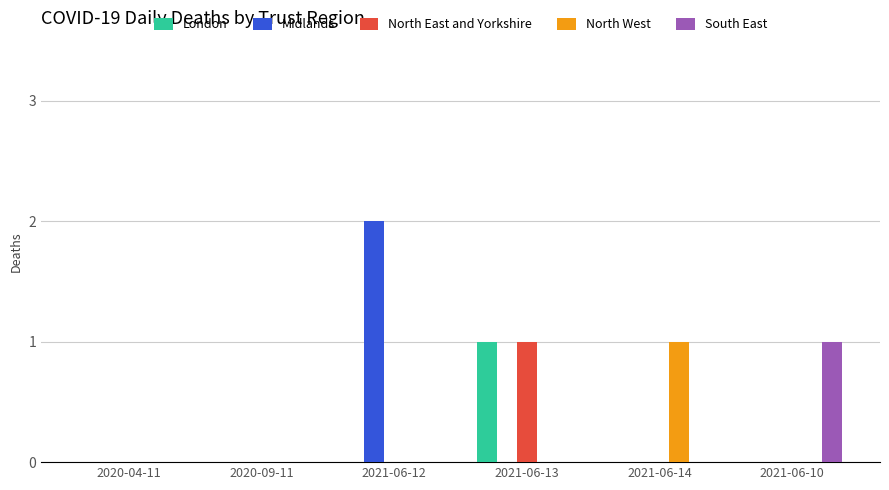

Reading left to right, what are all the values shown in this chart?

London: 2020-04-11=0	2020-09-11=0	2021-06-12=0	2021-06-13=1	2021-06-14=0	2021-06-10=0
Midlands: 2020-04-11=0	2020-09-11=0	2021-06-12=2	2021-06-13=0	2021-06-14=0	2021-06-10=0
North East and Yorkshire: 2020-04-11=0	2020-09-11=0	2021-06-12=0	2021-06-13=1	2021-06-14=0	2021-06-10=0
North West: 2020-04-11=0	2020-09-11=0	2021-06-12=0	2021-06-13=0	2021-06-14=1	2021-06-10=0
South East: 2020-04-11=0	2020-09-11=0	2021-06-12=0	2021-06-13=0	2021-06-14=0	2021-06-10=1